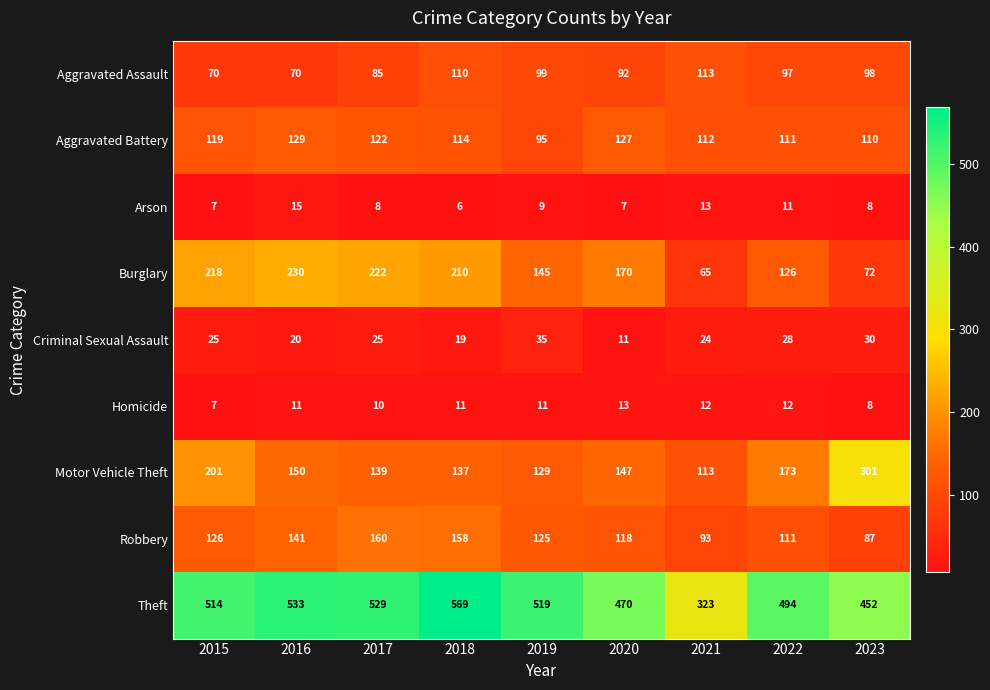

Is it true that Motor Vehicle Theft equals 203 at 2018?

False